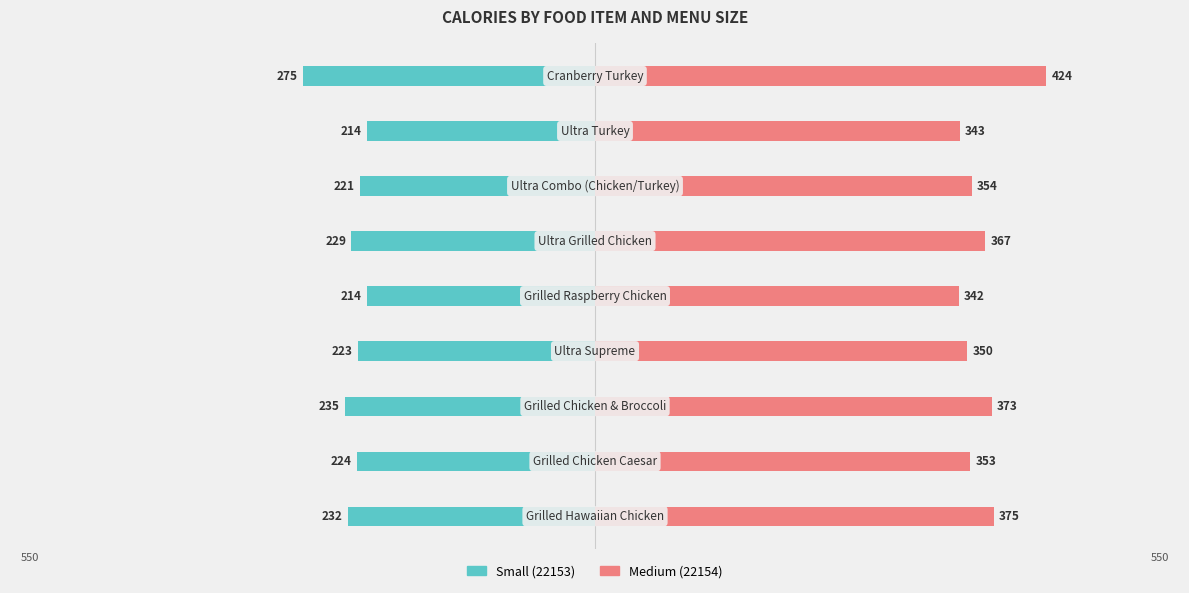

Reading right to left, list all the values displayed in this chart.

Small (22153): 8=-275	7=-214	6=-221	5=-229	4=-214	3=-223	2=-235	1=-224	0=-232
Medium (22154): 8=424	7=343	6=354	5=367	4=342	3=350	2=373	1=353	0=375